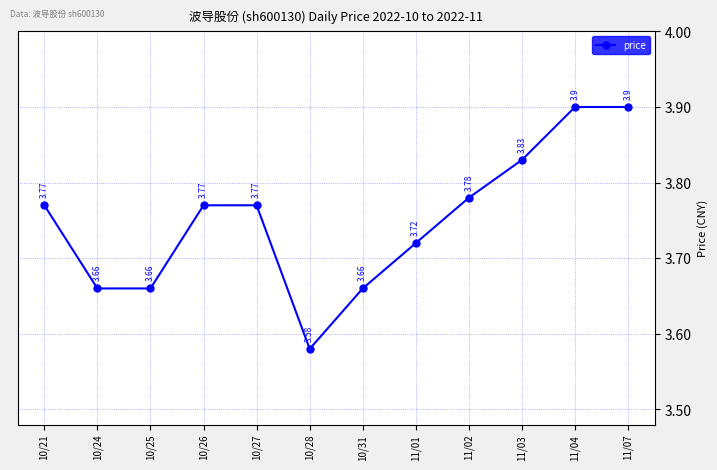

Approximately how many times larger is the value at 10/31 compared to 11/01?

1.0